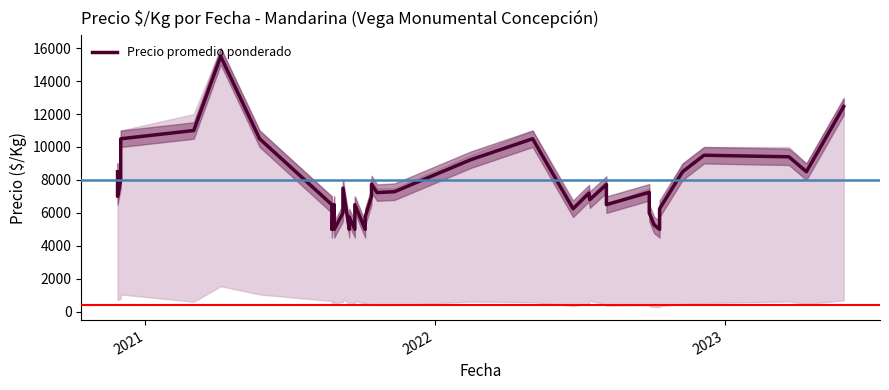

At which category does the data reach its first local valley?

2021